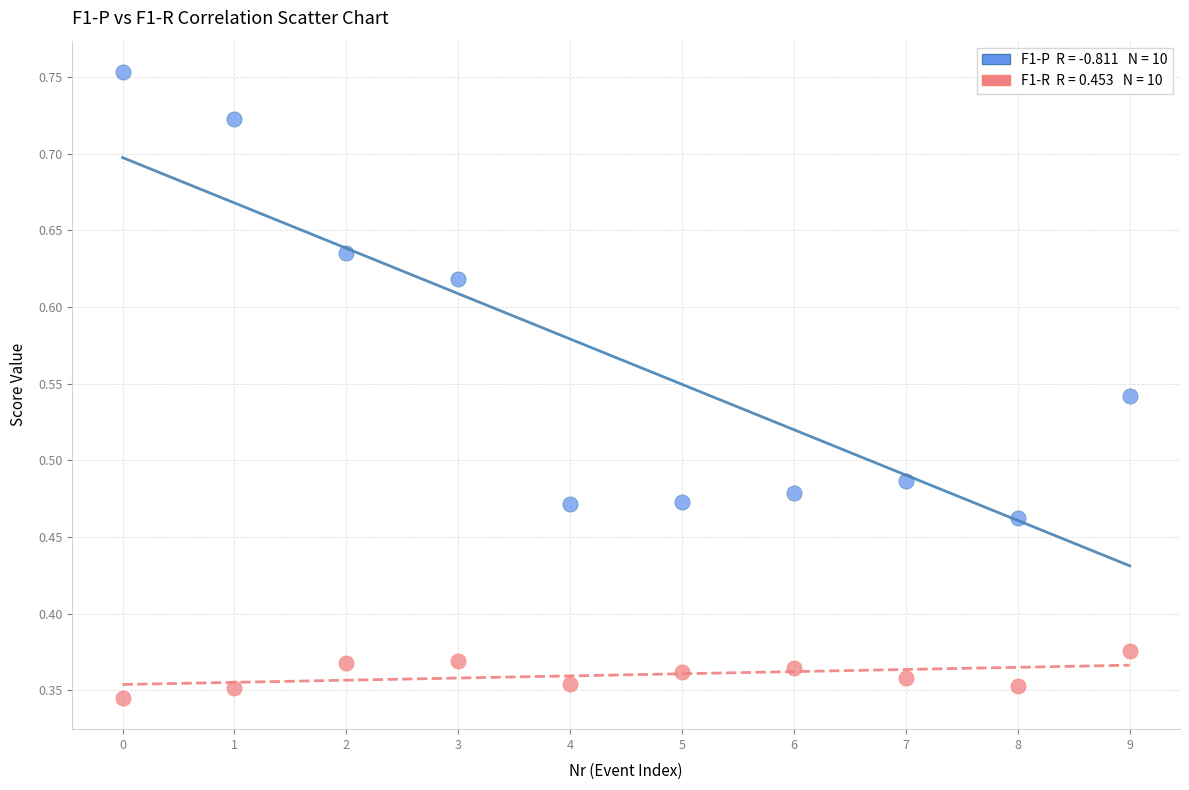

How many data points are displayed?

20